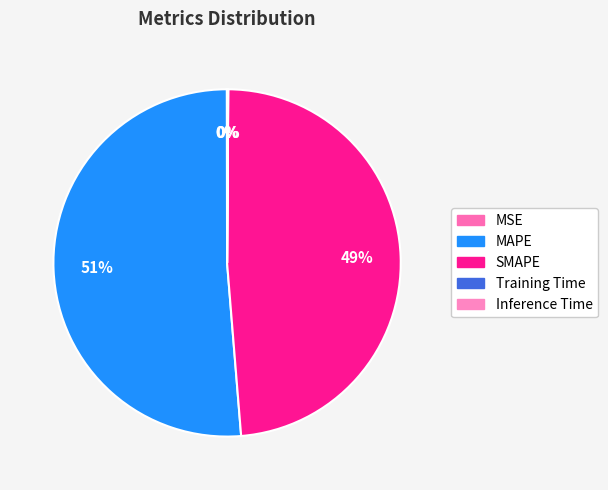

To the nearest percent, what is the difference between the largest and smallest slice percentages?

51%